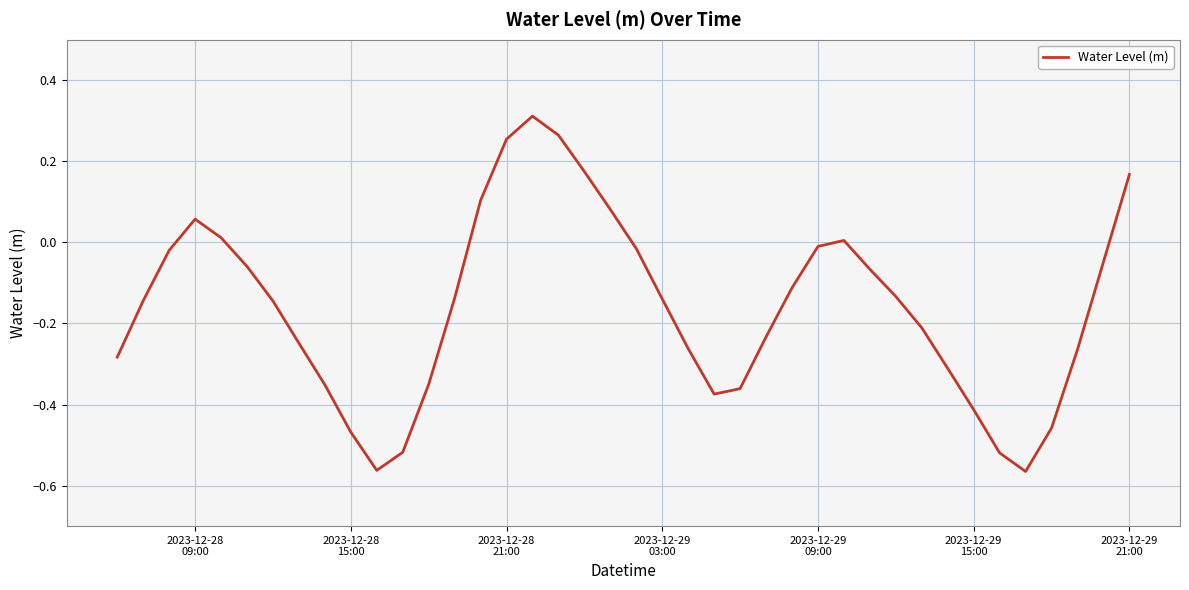

Does the chart display data point markers on the line(s)?

No